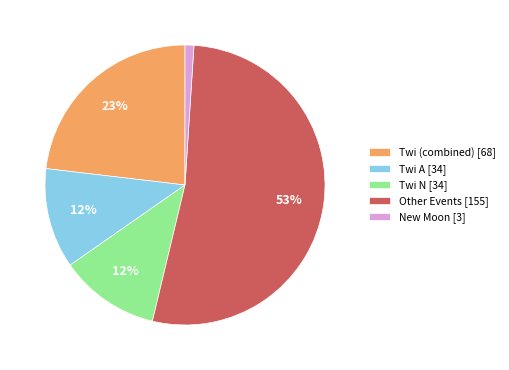

Count the number of slices in the pie.

5